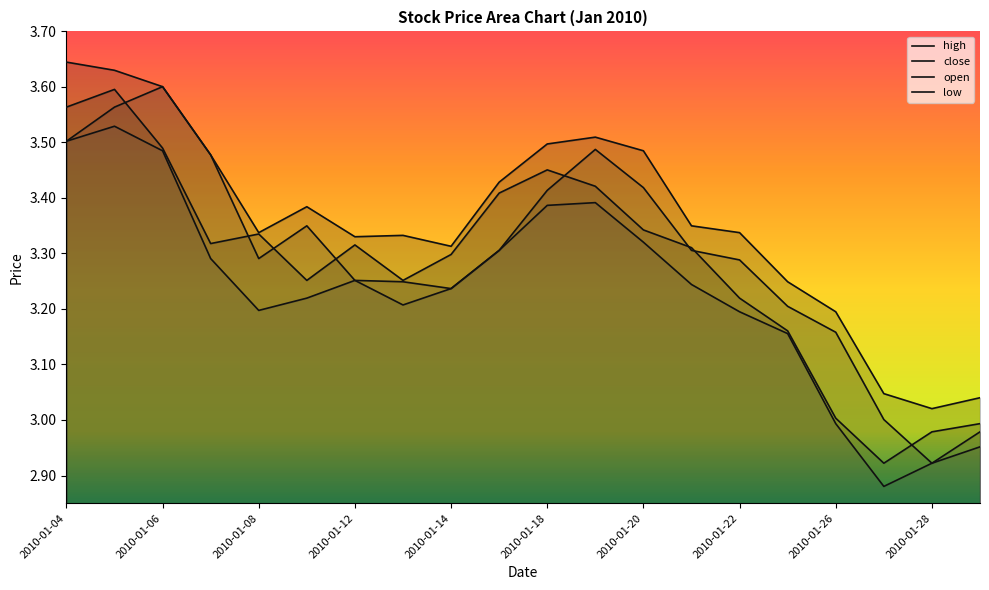

True or false: low has a value of 5.3 at 2010-01-12.

False